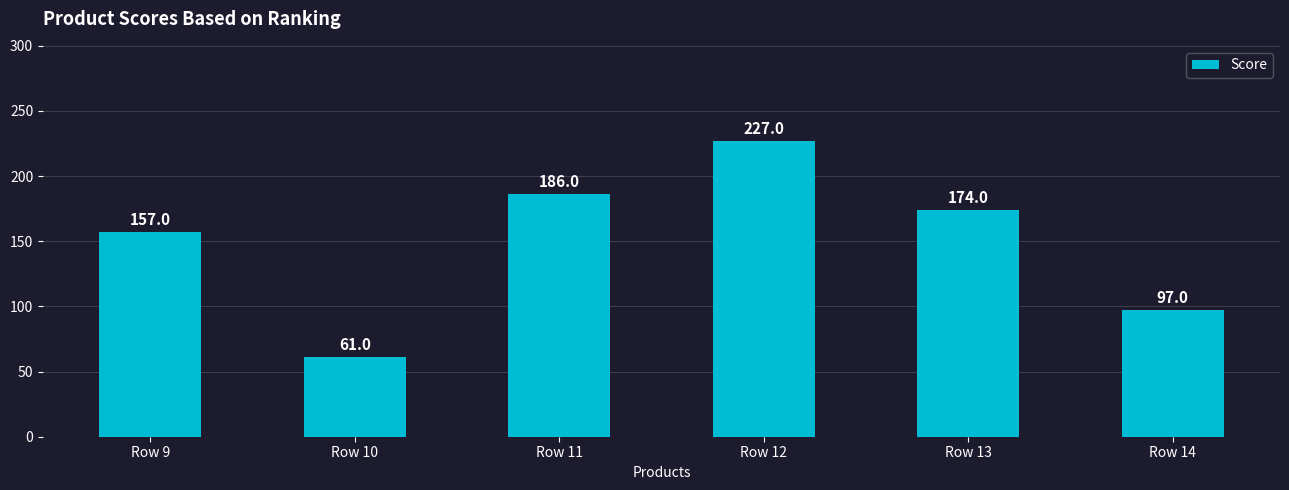

What is the difference between the maximum and second lowest values?

130